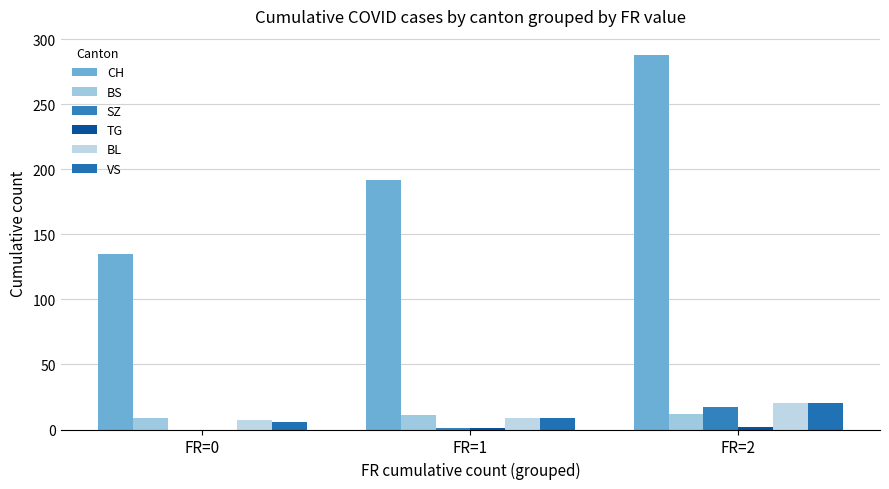

Count the number of categories in the chart.

3